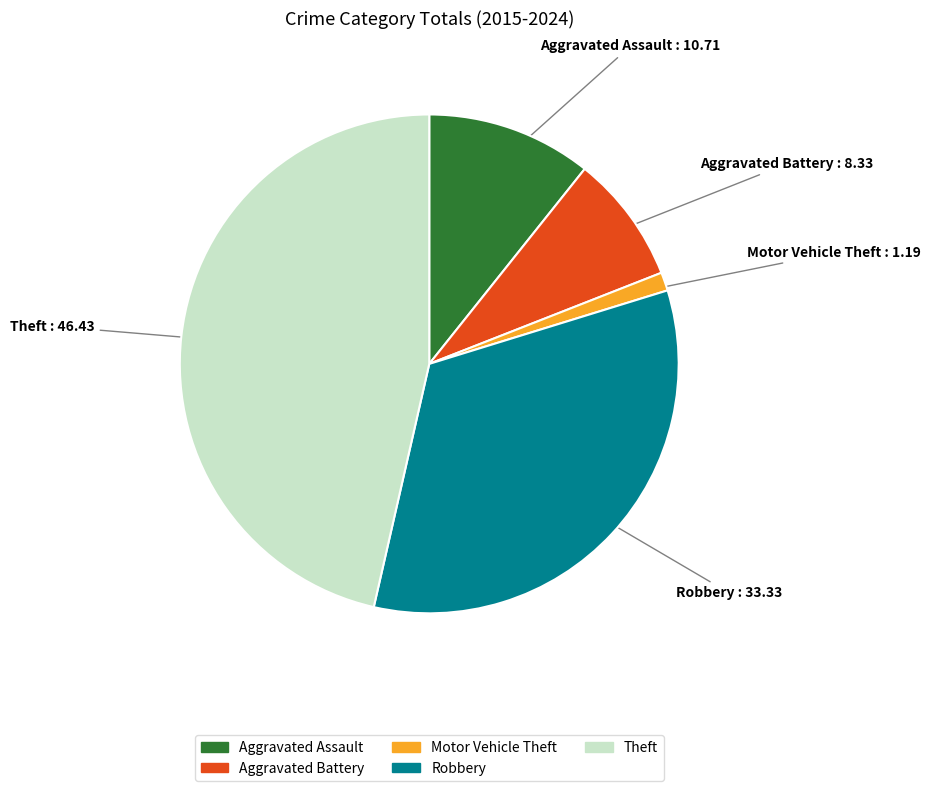

Count the number of slices in the pie.

5